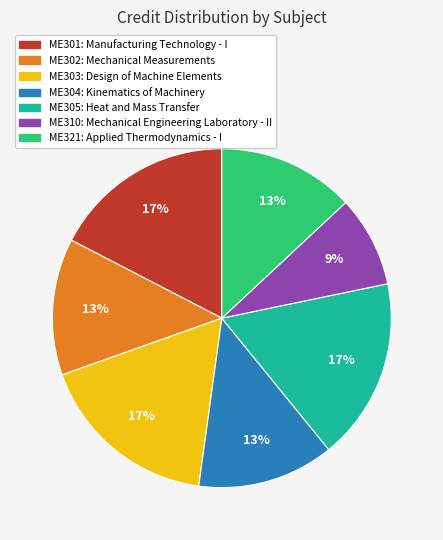

How many segments does this pie chart have?

7